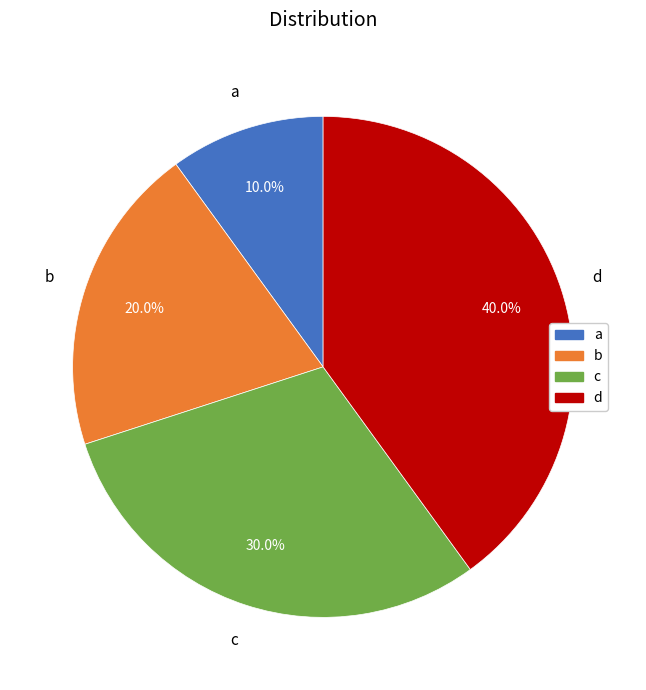

Rank the categories by value from lowest to highest.

a, b, c, d